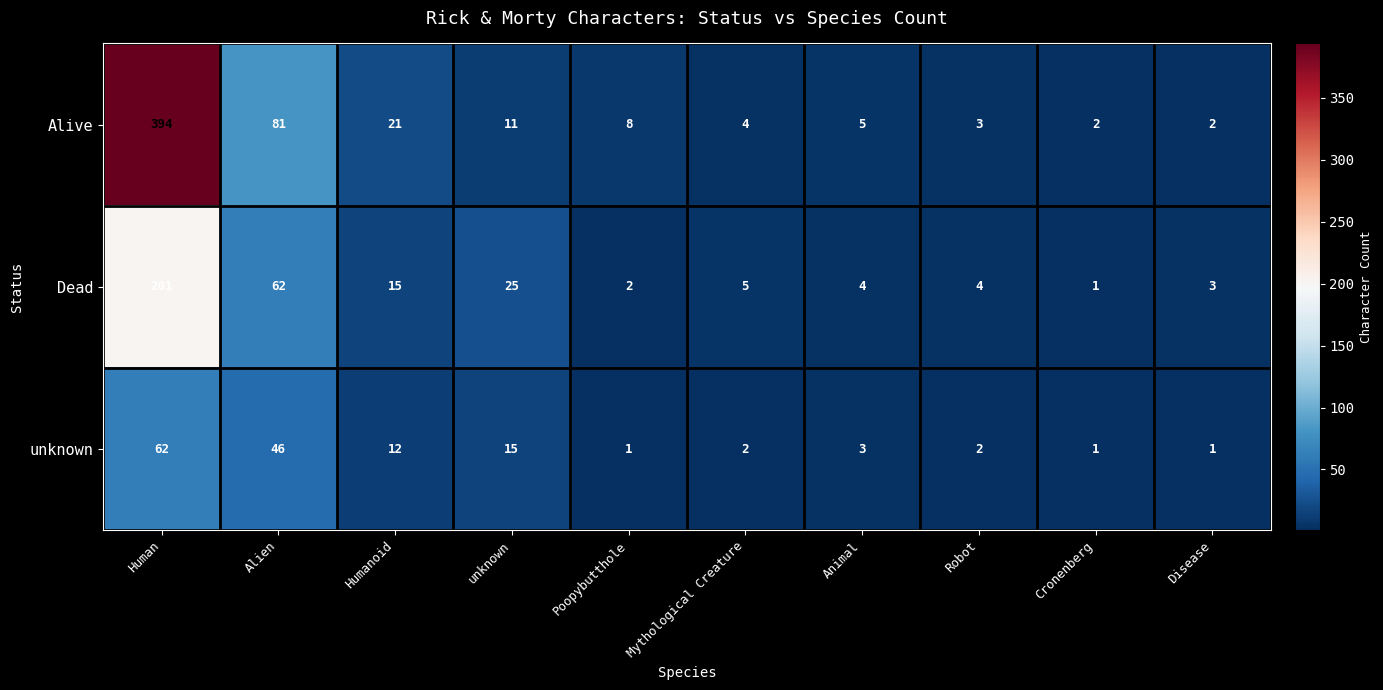

Reading left to right, what are all the values shown in this chart?

Alive: Human=394	Alien=81	Humanoid=21	unknown=11	Poopybutthole=8	Mythological Creature=4	Animal=5	Robot=3	Cronenberg=2	Disease=2
Dead: Human=201	Alien=62	Humanoid=15	unknown=25	Poopybutthole=2	Mythological Creature=5	Animal=4	Robot=4	Cronenberg=1	Disease=3
unknown: Human=62	Alien=46	Humanoid=12	unknown=15	Poopybutthole=1	Mythological Creature=2	Animal=3	Robot=2	Cronenberg=1	Disease=1